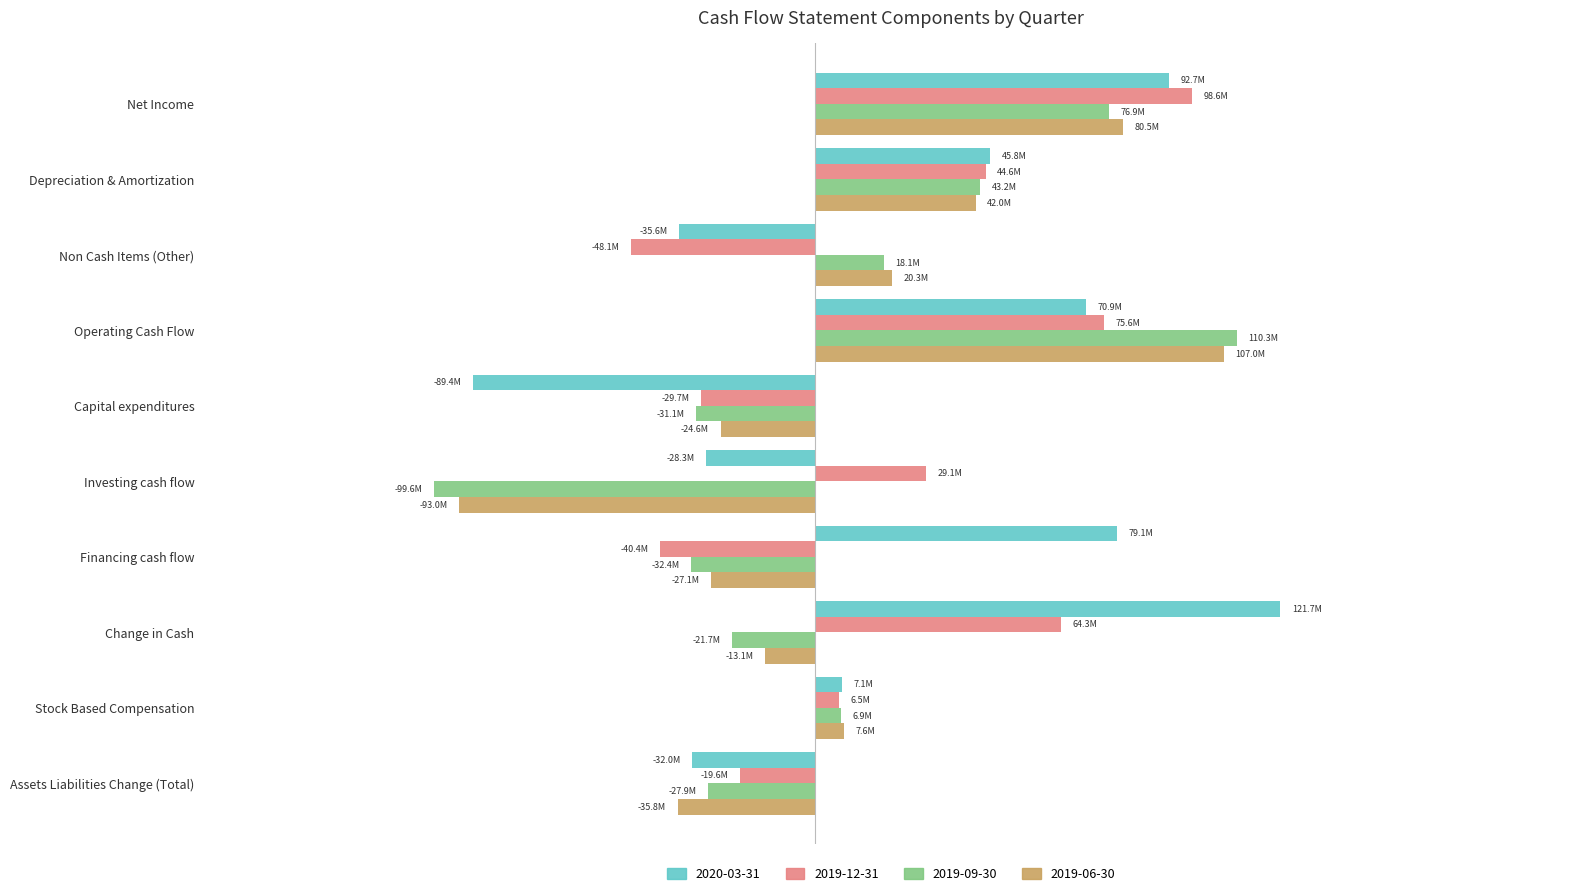

What are all the series names shown in the legend?

2020-03-31, 2019-12-31, 2019-09-30, 2019-06-30